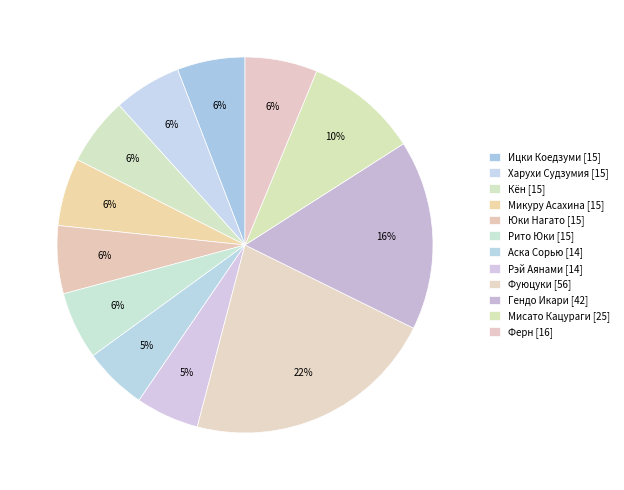

What is the change in value from Микуру Асахина to Рэй Аянами?

-1